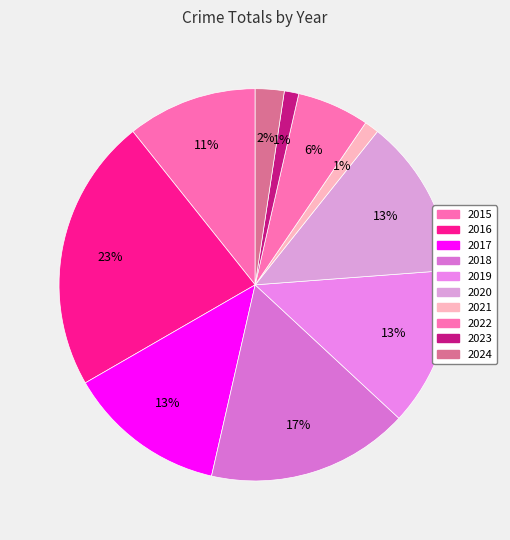

What is the ratio of the value at 2024 to the value at 2023?

2.0